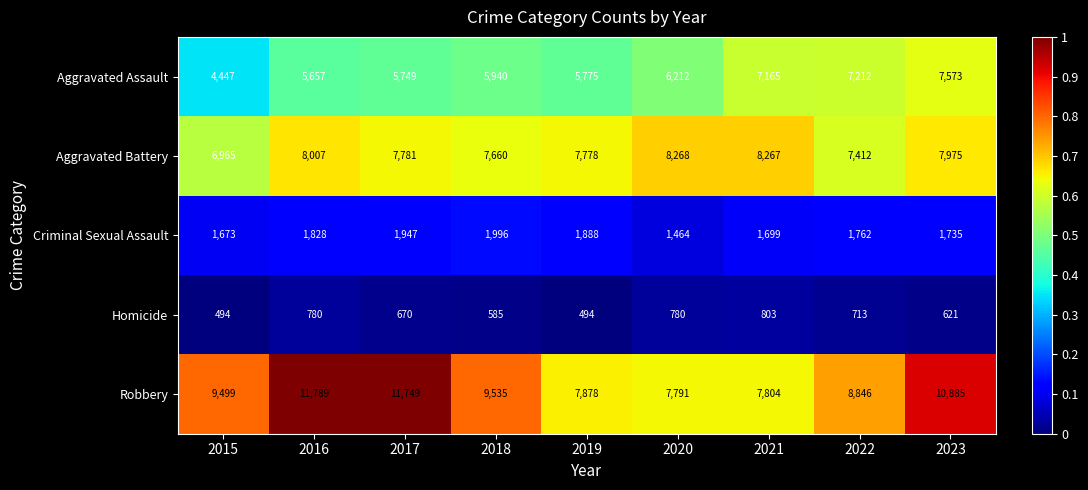

How many data points does each series have?

9